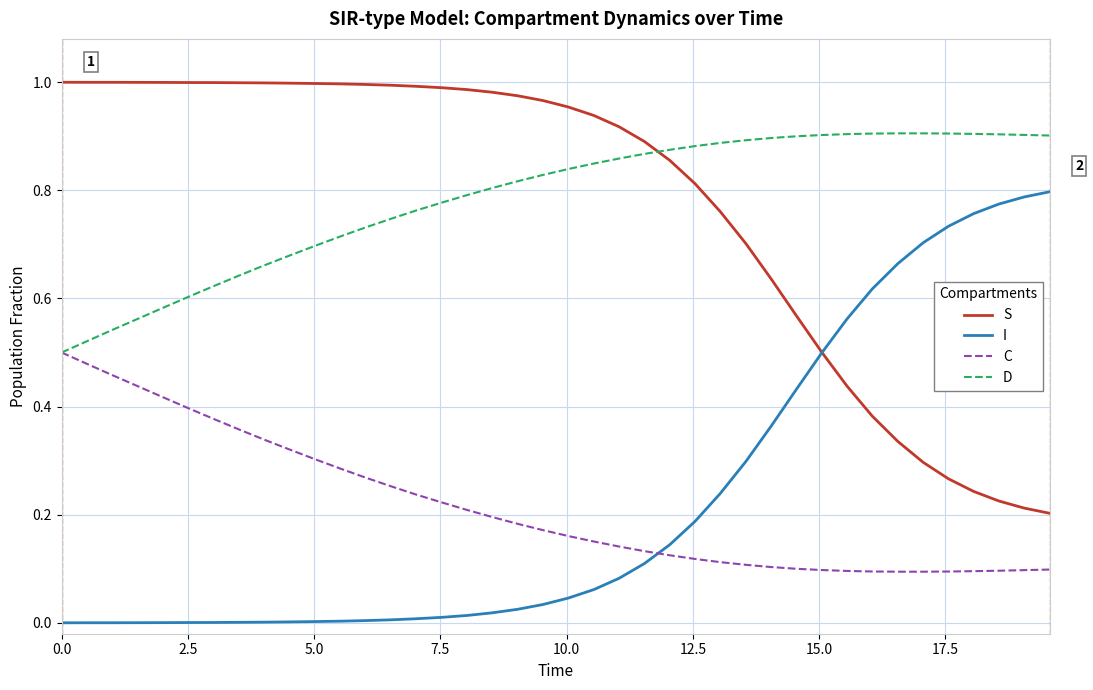

How many times do C and I cross each other?

1